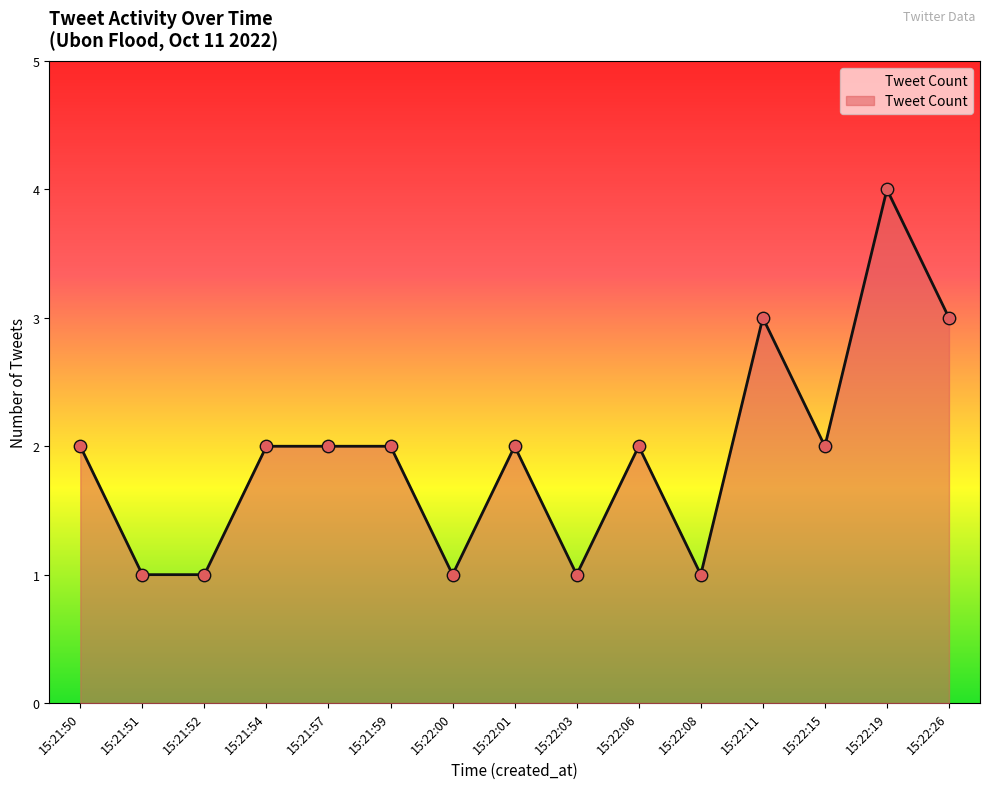

What is the change in value from 15:21:54 to 15:22:00?

-1